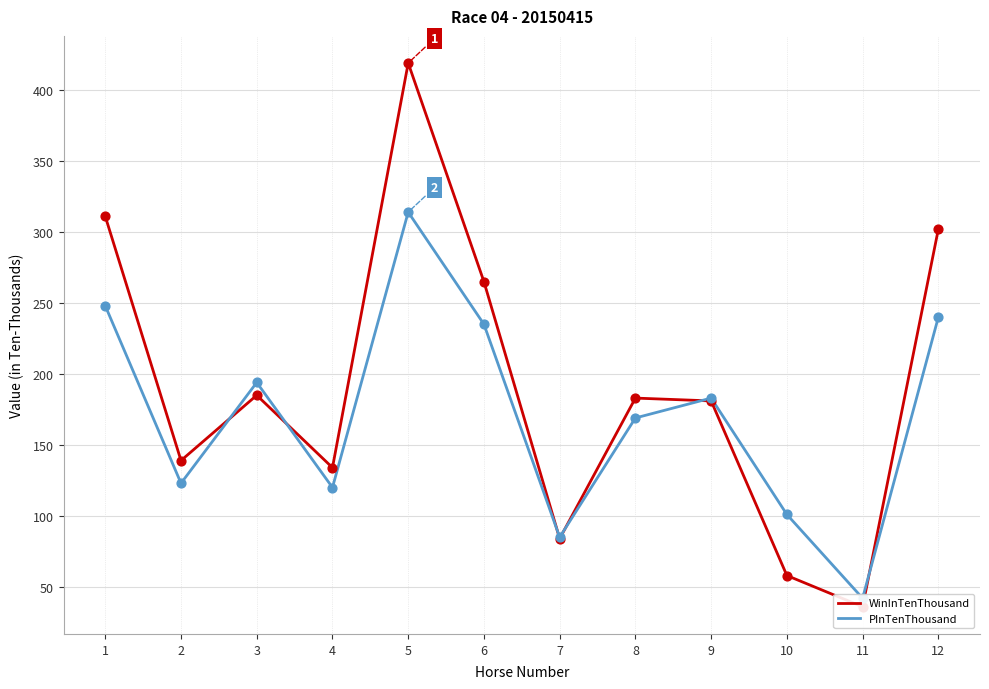

At how many categories does at least one series exceed 334?

1